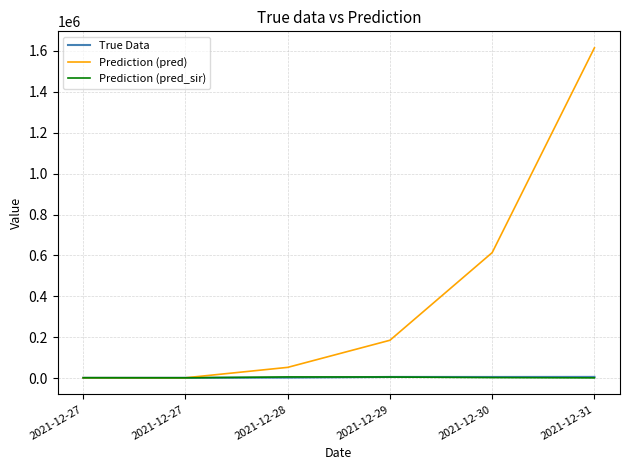

Between which two adjacent categories do Prediction (pred) and True Data first intersect?

2021-12-27 and 2021-12-27